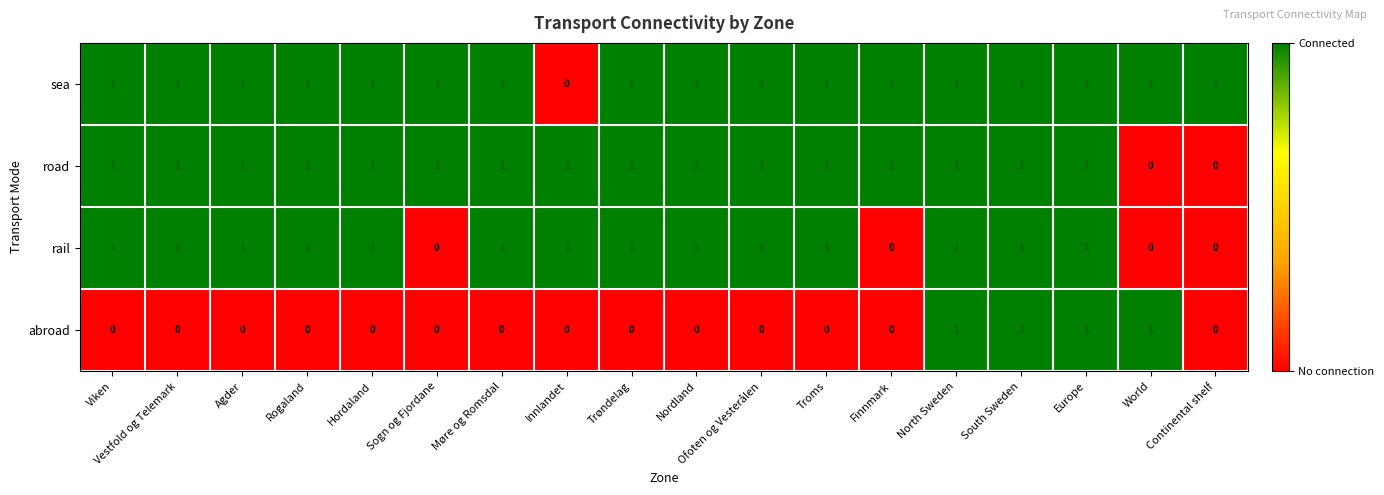

What is the sum of all road values?

16